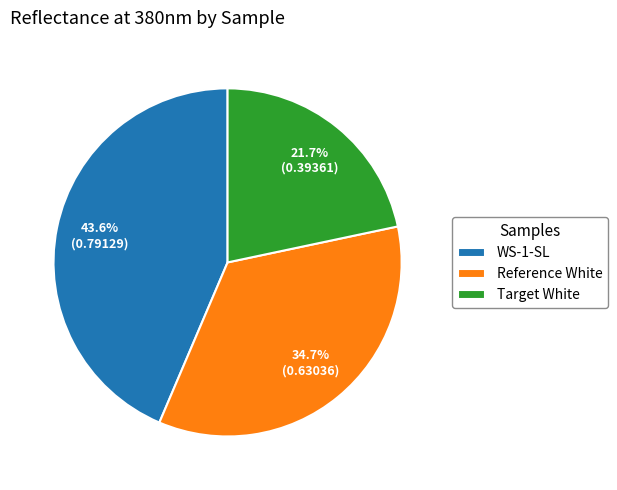

What is the largest slice in the pie chart?

WS-1-SL